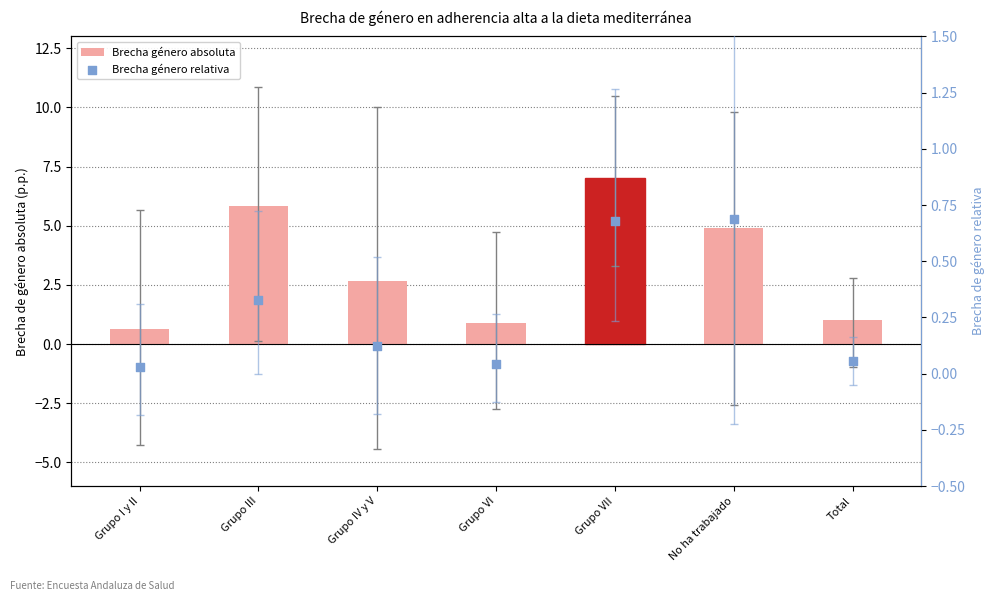

Which series has the widest spread of Y values?

Brecha género absoluta